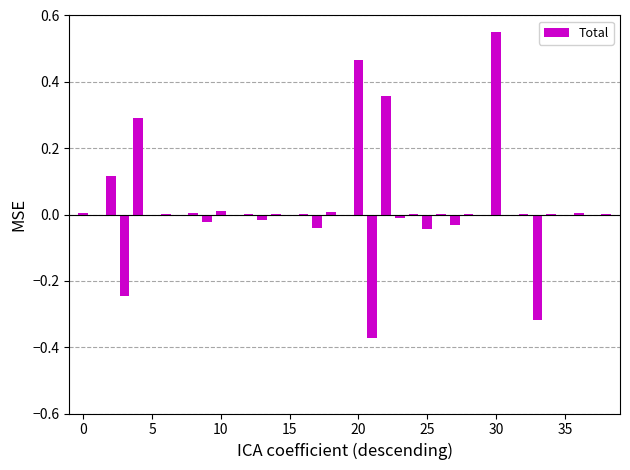

What is the sum of all values?

0.7